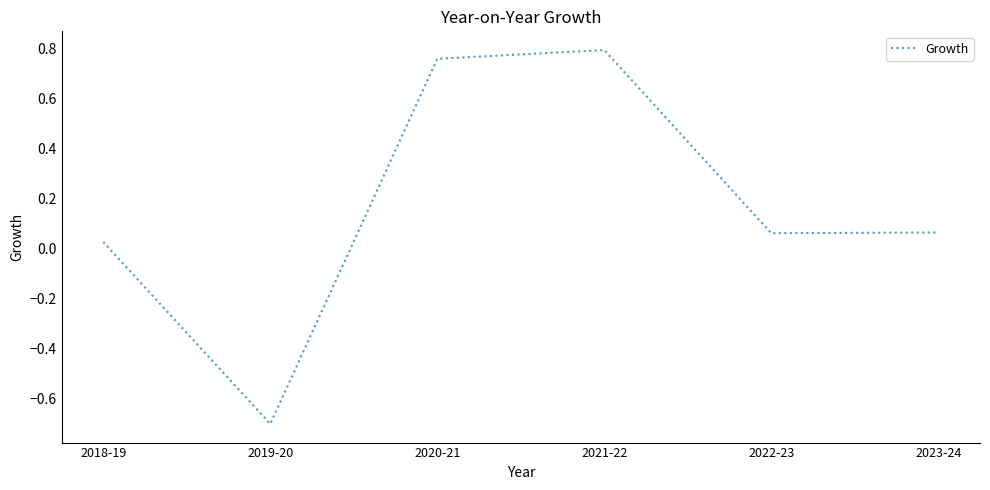

What position from the left is 2020-21?

3